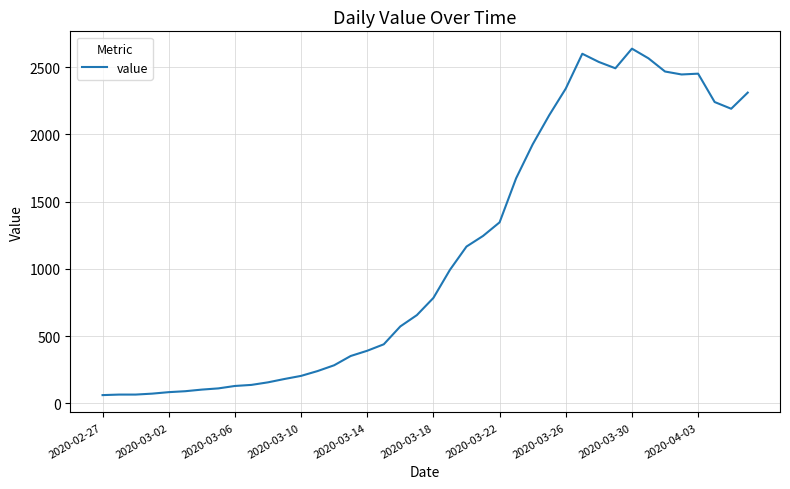

What is the smallest value displayed?

61